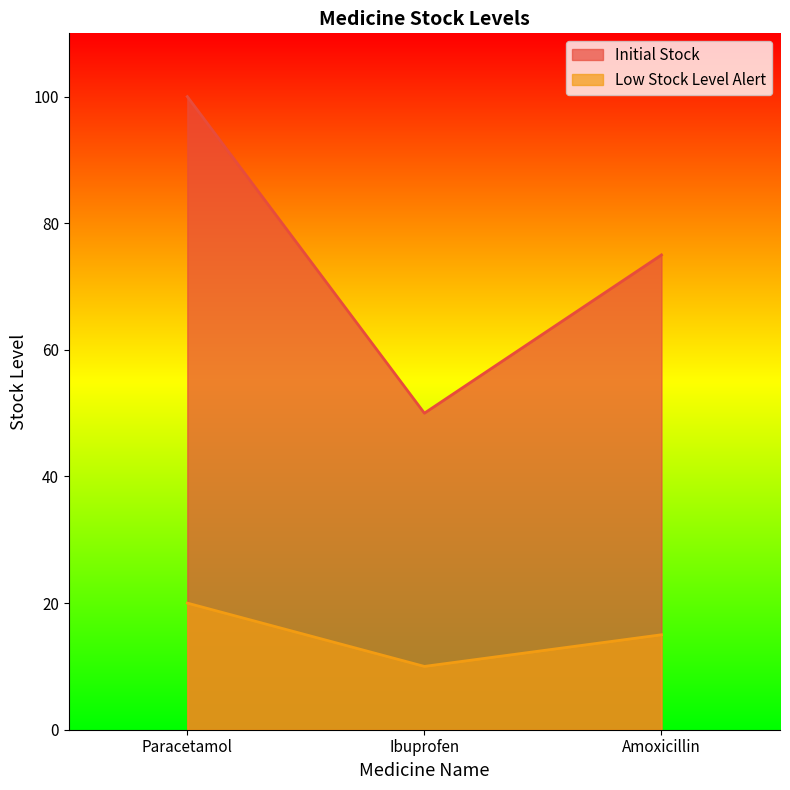

At how many categories does at least one series exceed 17?

3